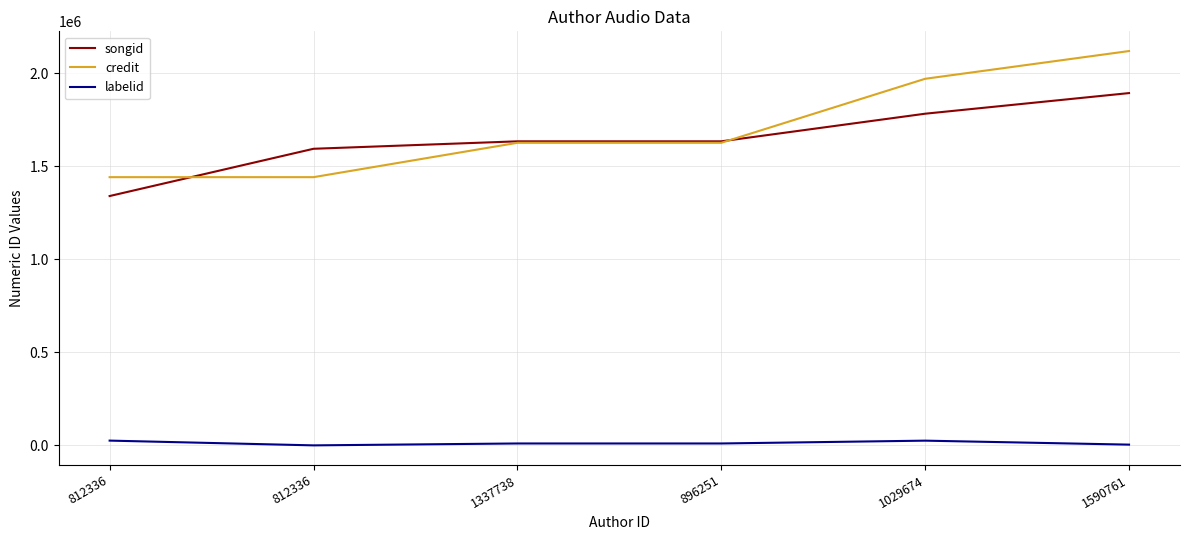

Rank the categories by credit value from highest to lowest.

1590761, 1029674, 896251, 1337738, 812336, 812336